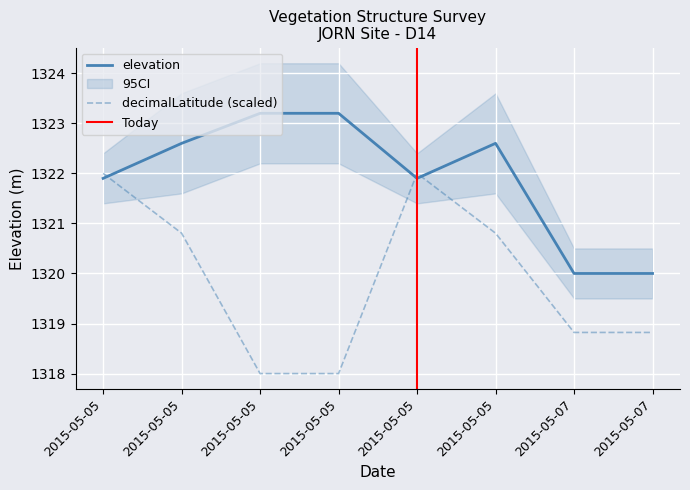

Reading left to right, transcribe all the data shown in this chart.

decimalLatitude: 2015-05-05=1322.0	2015-05-05=1320.8	2015-05-05=1318.0	2015-05-05=1318.0	2015-05-05=1322.0	2015-05-05=1320.8	2015-05-07=1318.8	2015-05-07=1318.8
elevation: 2015-05-05=1321.9	2015-05-05=1322.6	2015-05-05=1323.2	2015-05-05=1323.2	2015-05-05=1321.9	2015-05-05=1322.6	2015-05-07=1320.0	2015-05-07=1320.0